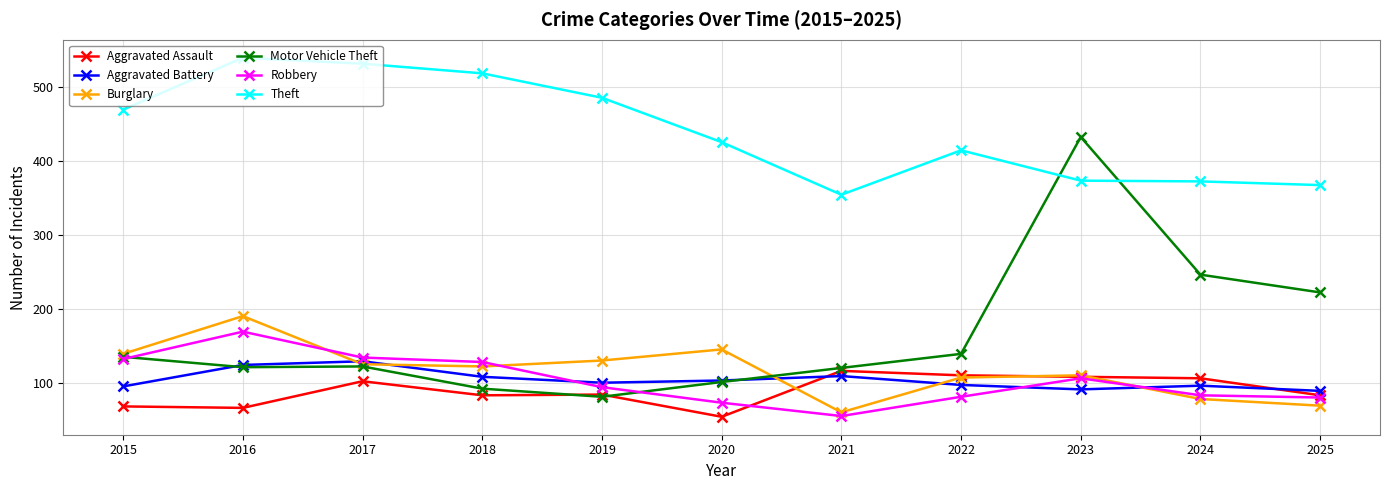

What is the difference between the second highest and second lowest values in the Robbery series?

61